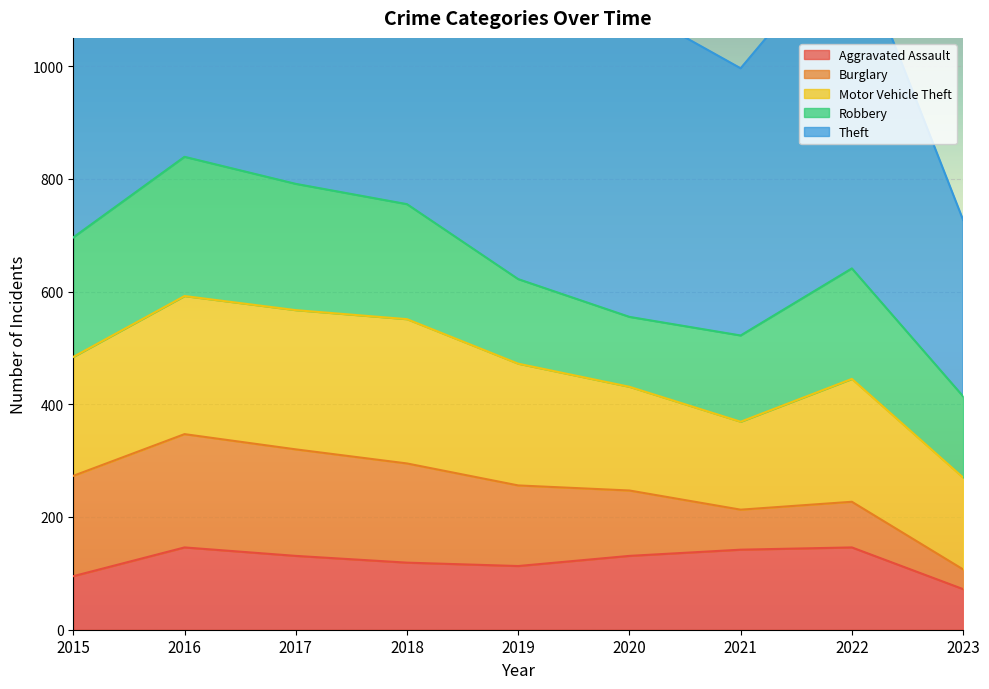

What is the minimum value for Motor Vehicle Theft?

156